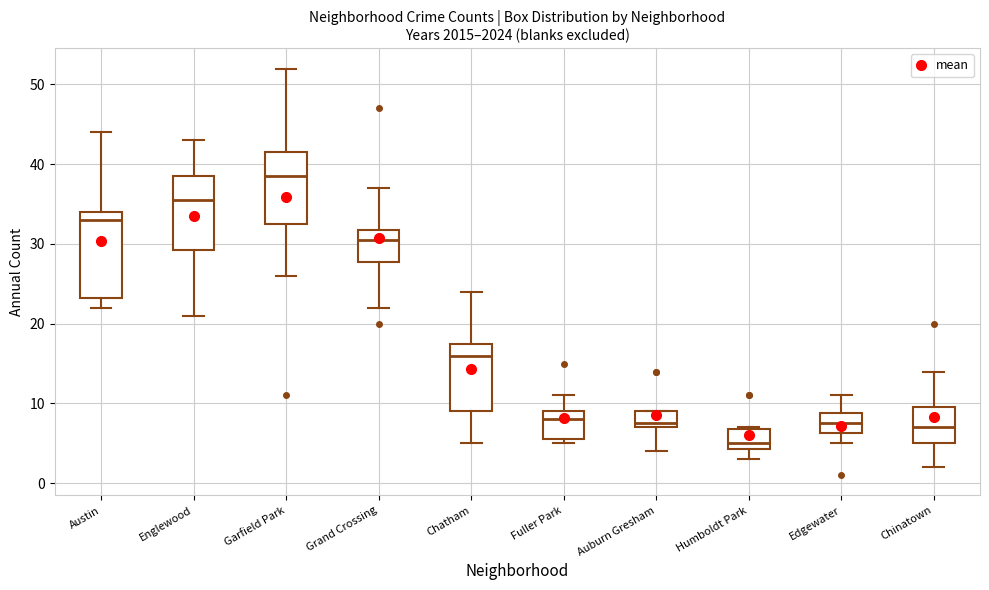

Where does the median line of the box for Austin sit on the y-axis? The values are not printed on the chart, so give them approximately, as read against the axis.

33